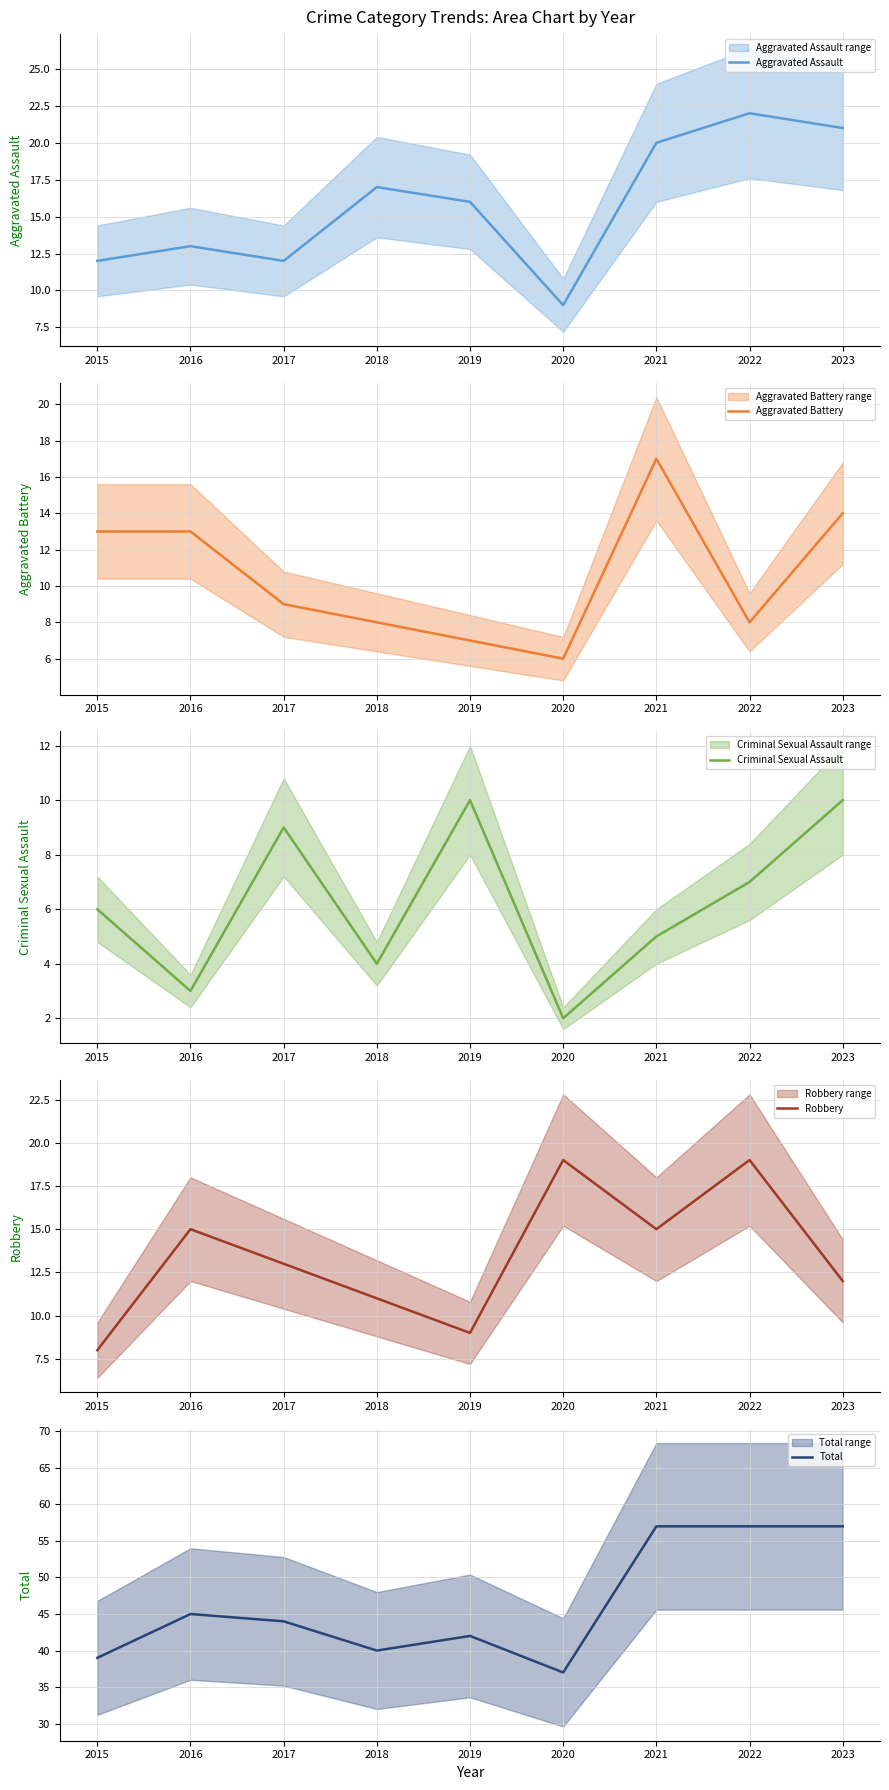

Between 2019 and 2020, which series saw the biggest shift?

Robbery